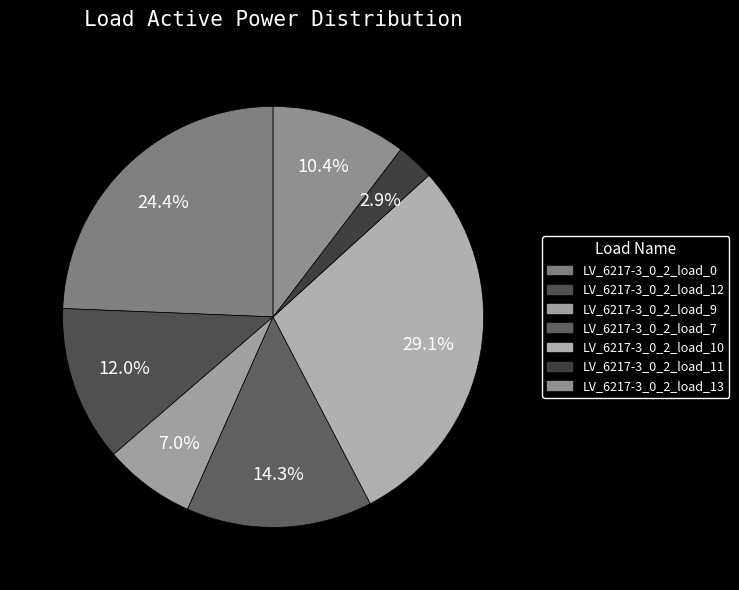

How many slices are in this pie chart?

7